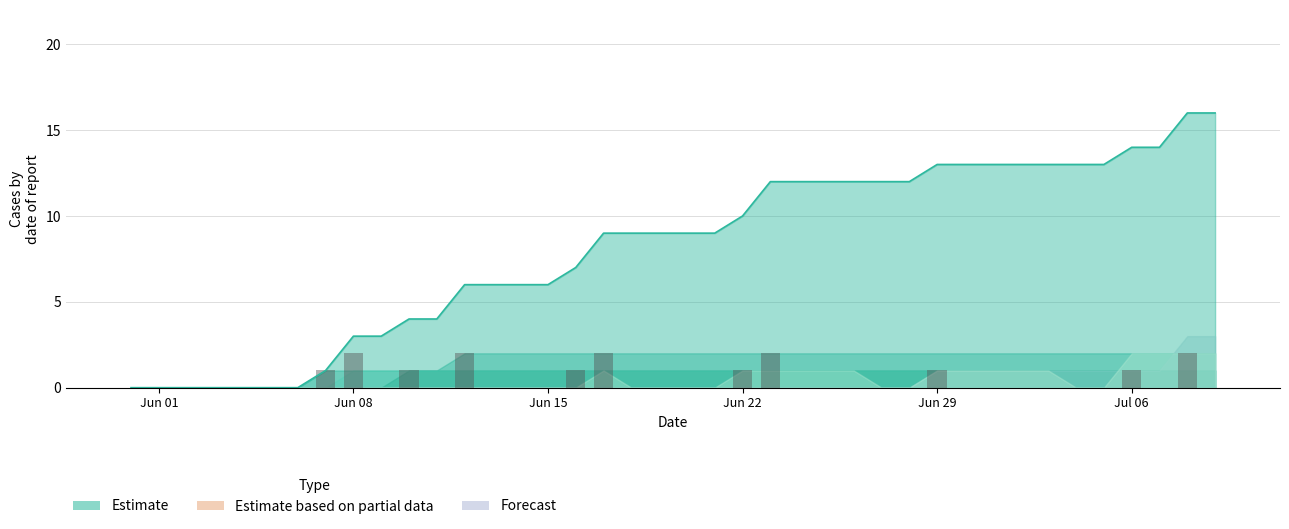

Are the bars grouped side by side (vs. stacked)?

No